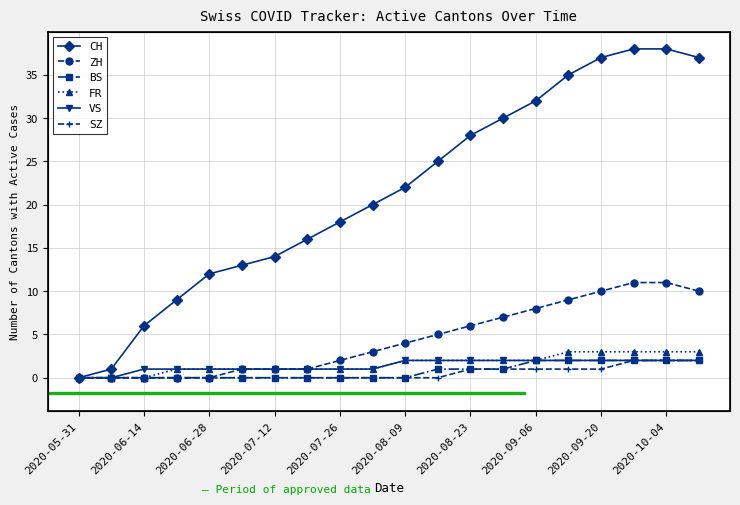

How many categories are shown in the chart?

20